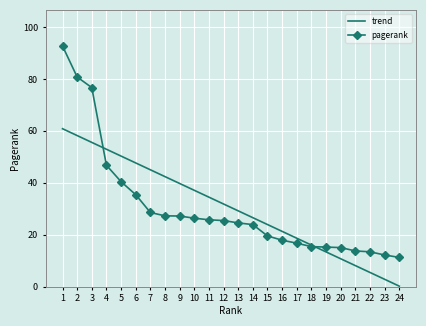

At which category is the sum across all series the highest?

1